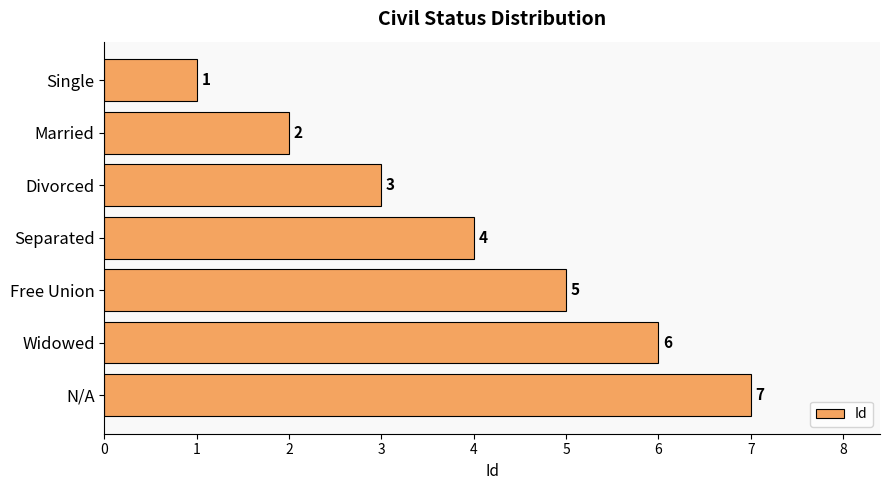

Rank the categories by value from lowest to highest.

Single, Married, Divorced, Separated, Free Union, Widowed, N/A